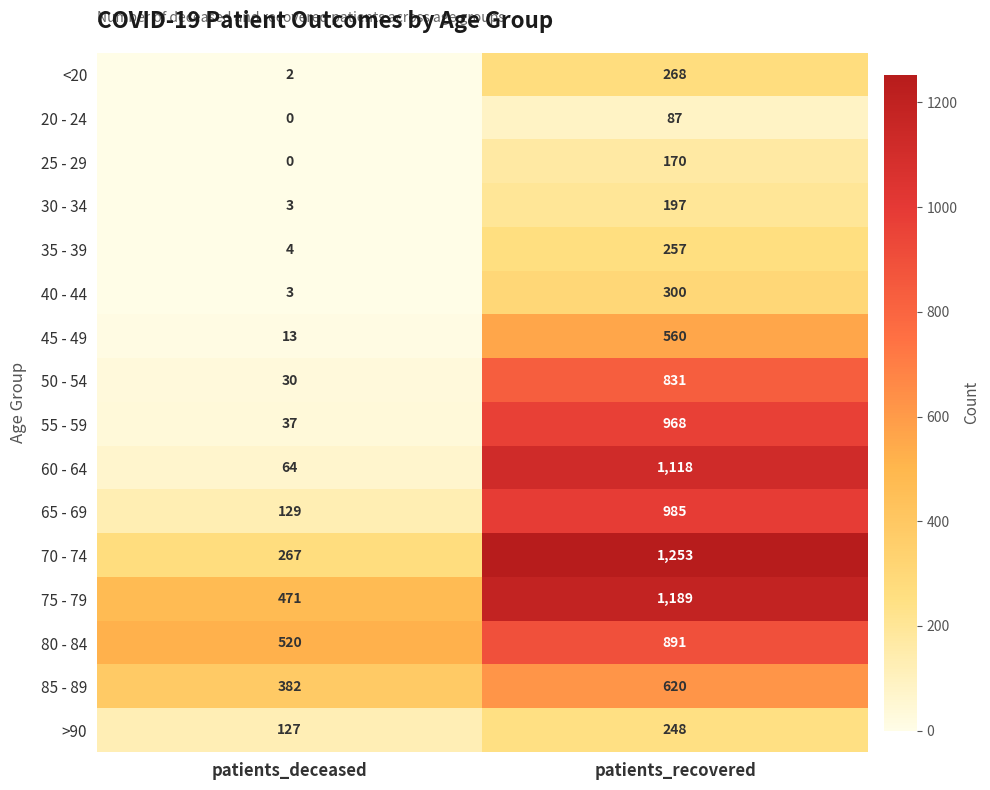

What is the sum of all 30 - 34 values?

200